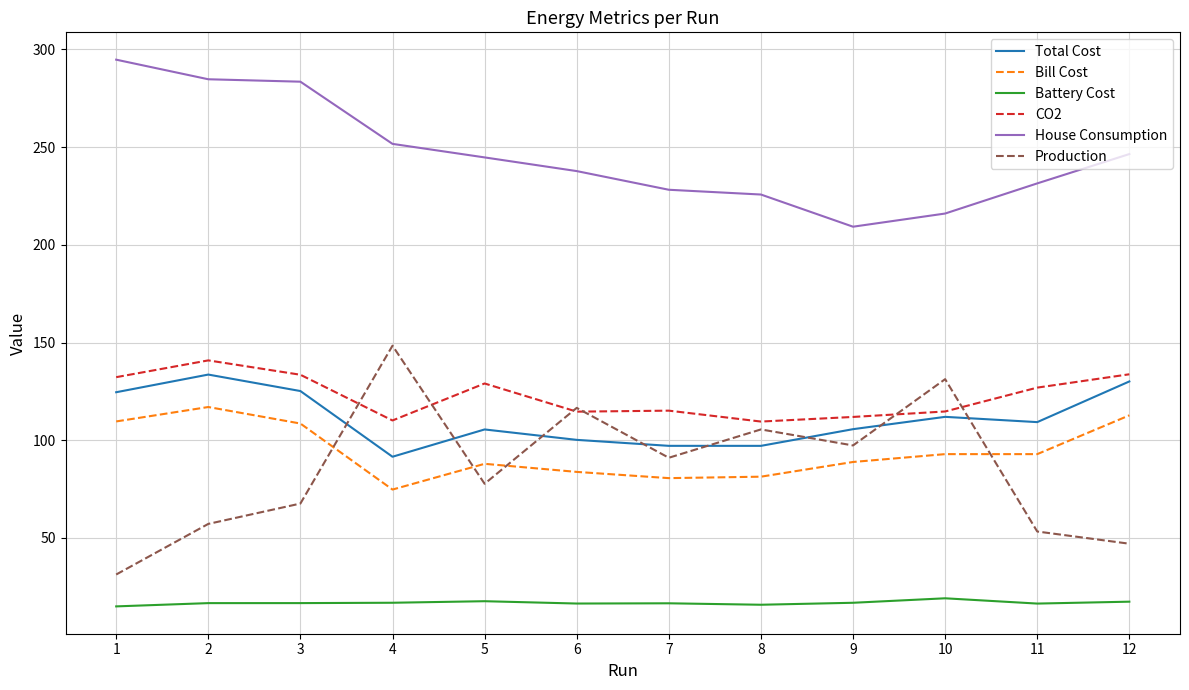

Is it true that Total Cost equals 105.5 at 5?

True